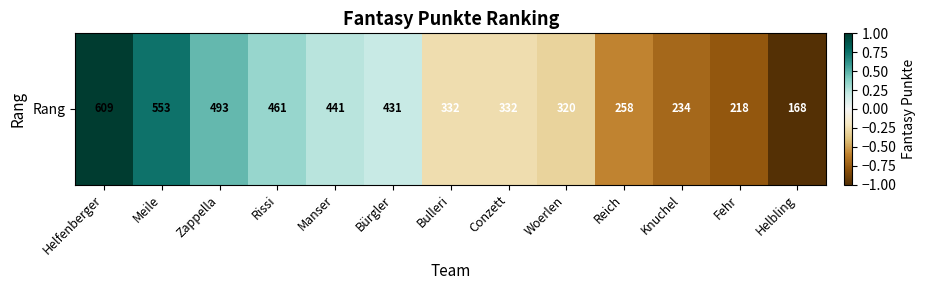

What is the sum of all values?

-0.9